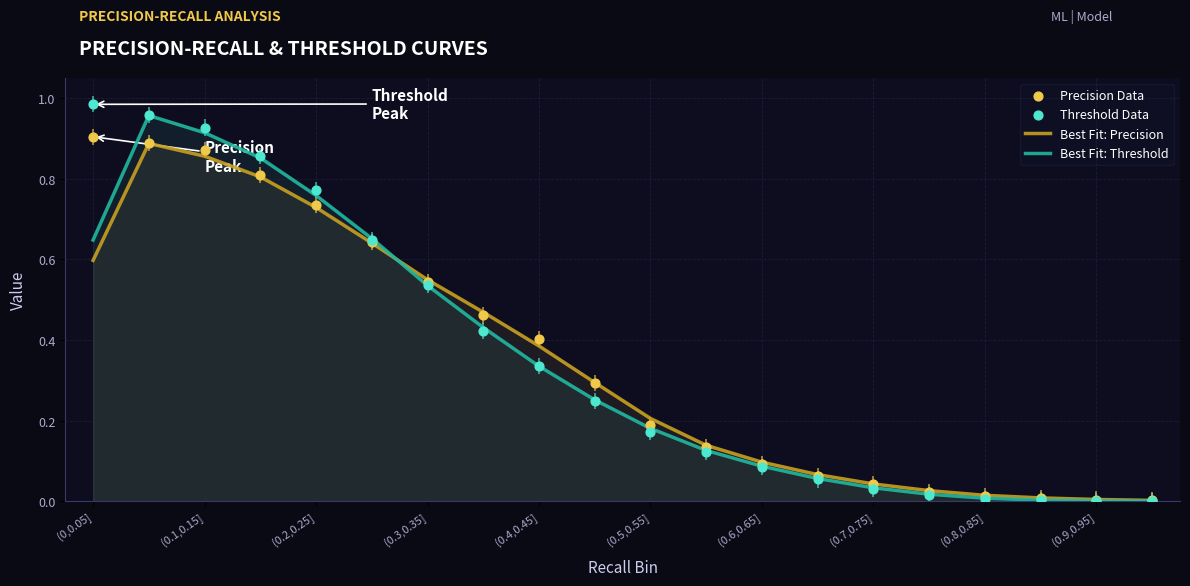

True or false: Best Fit: Threshold has a value of 0.1 at (0.7,0.75].

False